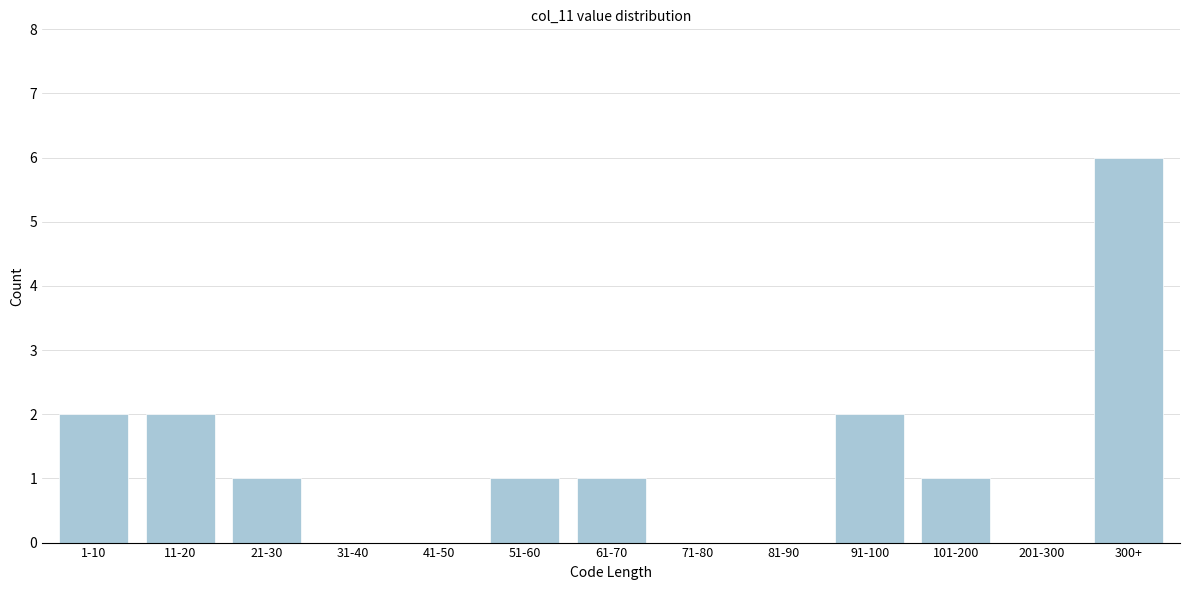

Reading left to right, list all the values displayed in this chart.

1-10=2	11-20=2	21-30=1	31-40=0	41-50=0	51-60=1	61-70=1	71-80=0	81-90=0	91-100=2	101-200=1	201-300=0	300+=6